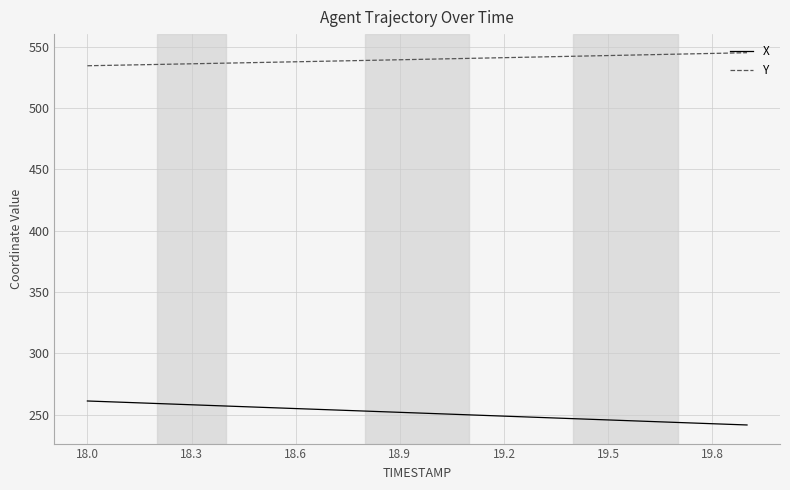

Which series has the largest total across all categories?

Y